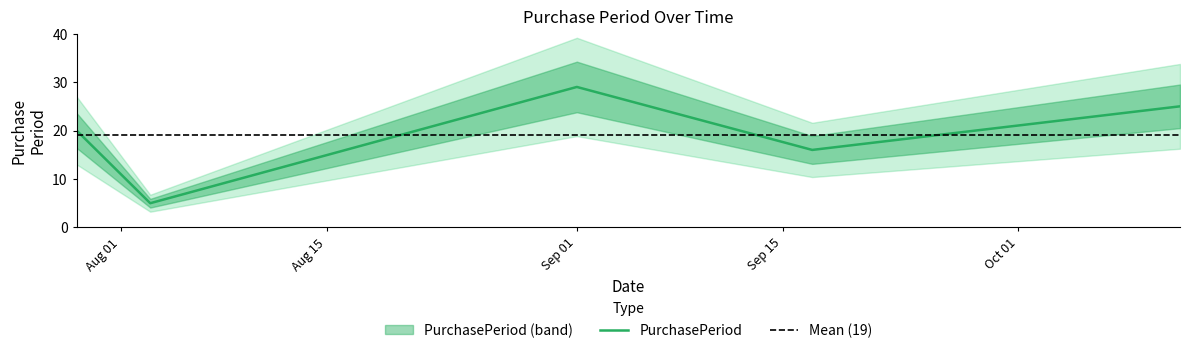

What is the label of the 5th point from the left?

2015-10-12